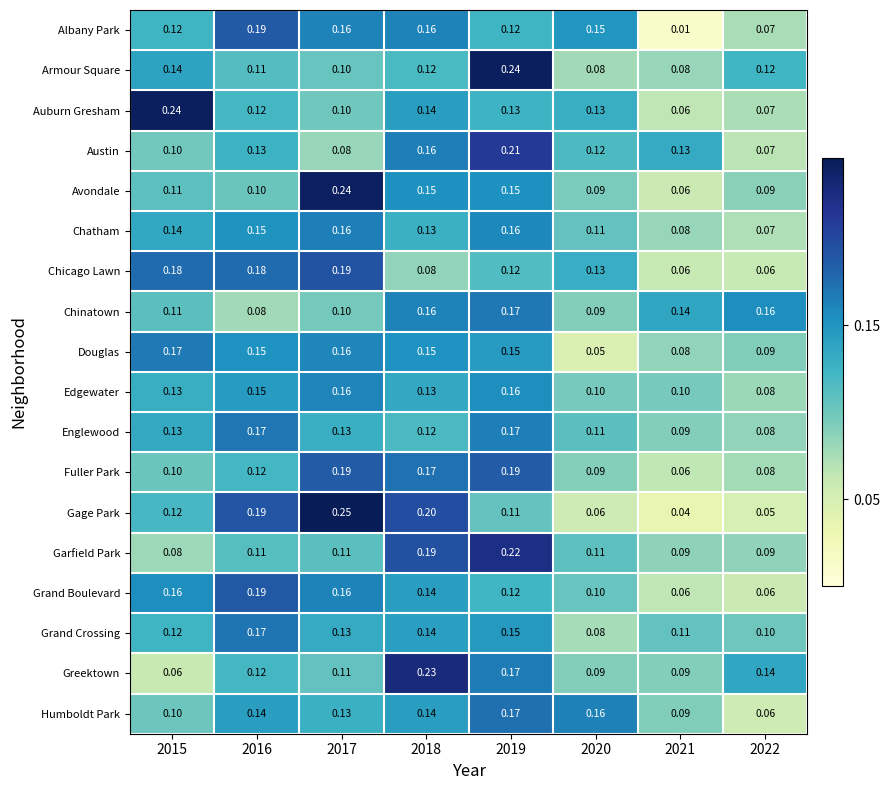

Which series has the widest spread of values?

Gage Park